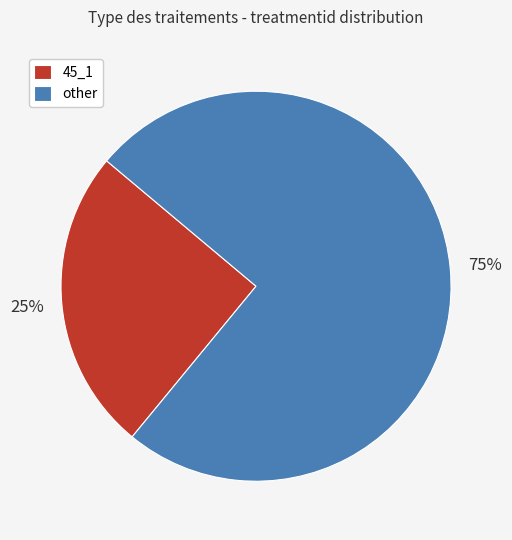

To the nearest percent, what is the difference between the largest and smallest slice percentages?

50%